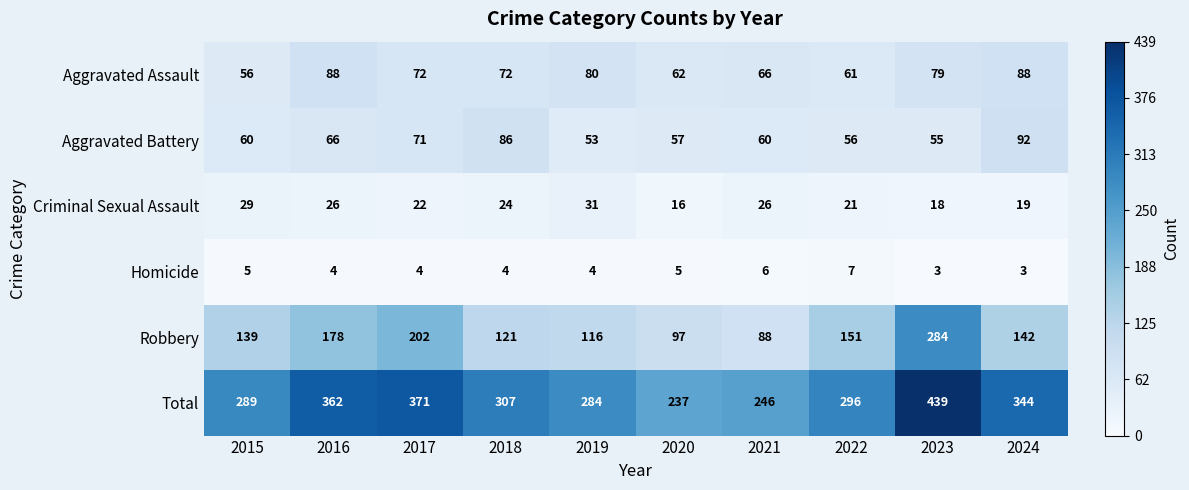

At which category is the sum across all series the highest?

2023